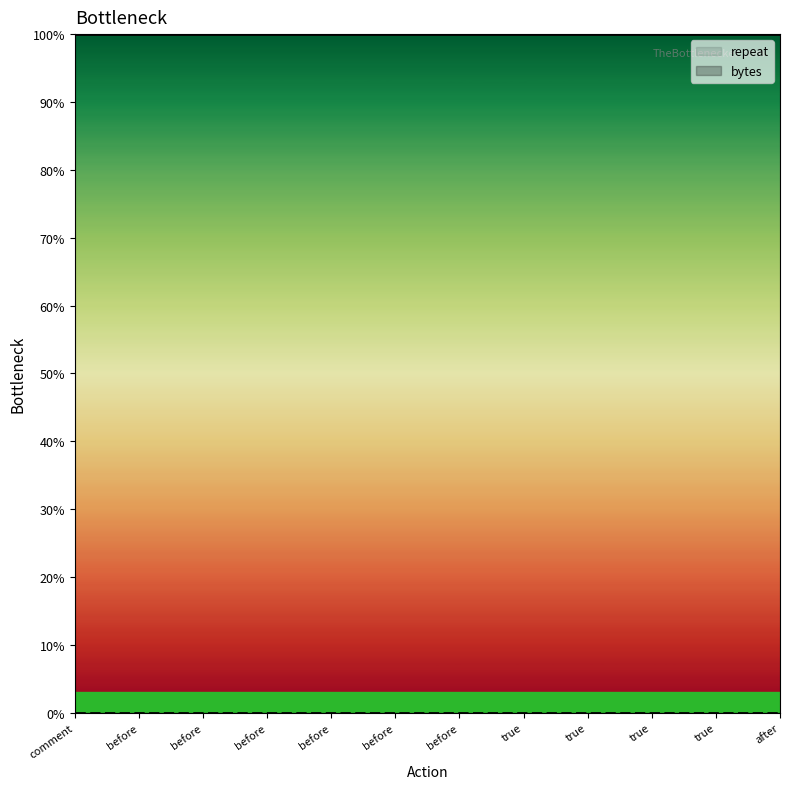

Is it true that repeat equals 0 at 0?

False